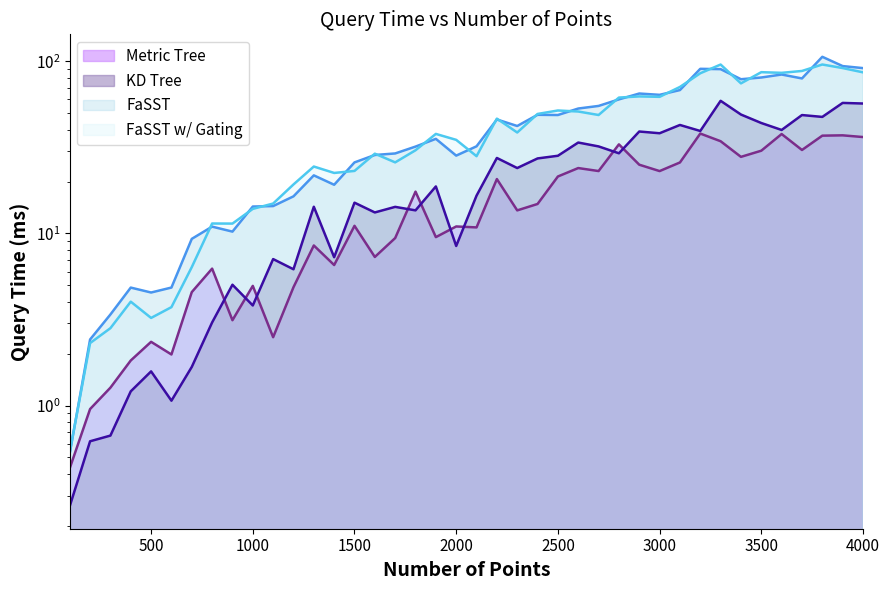

The FaSST series shows 25.1 at 3100. True or false?

False